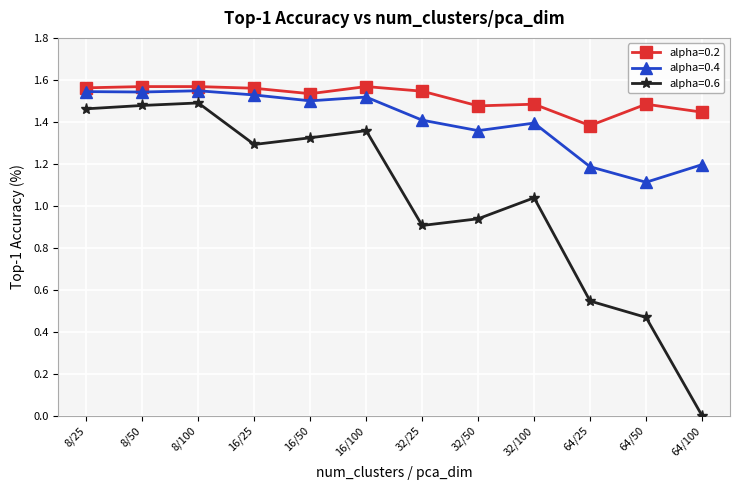

What is the difference between the second highest and minimum values in the alpha=0.4 series?

0.4